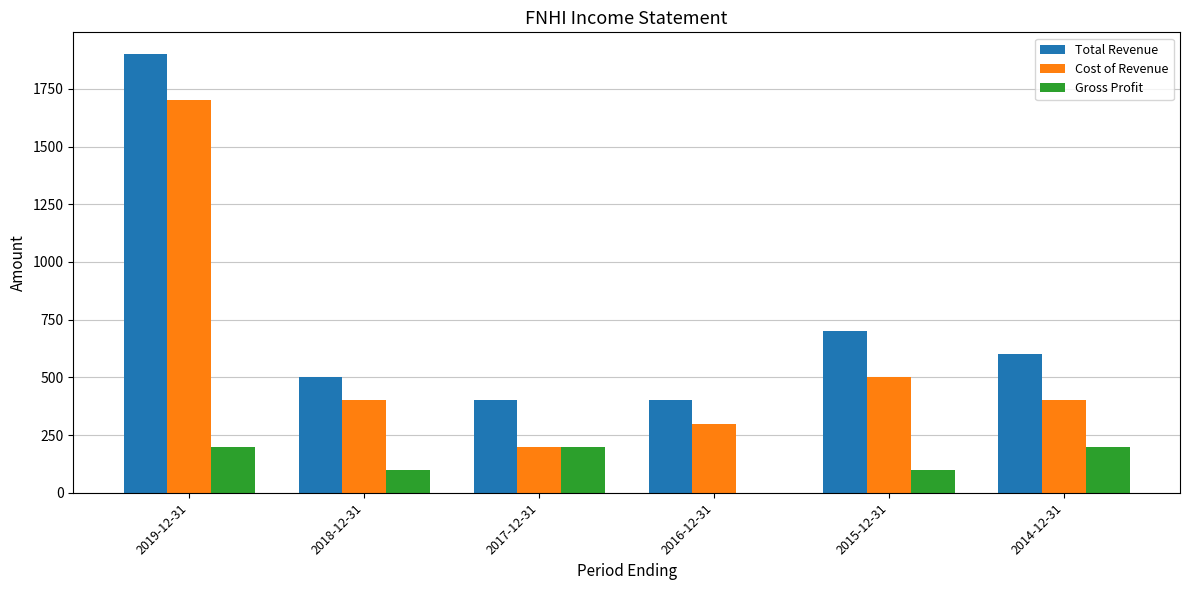

What is the sum of all Total Revenue values?

4500